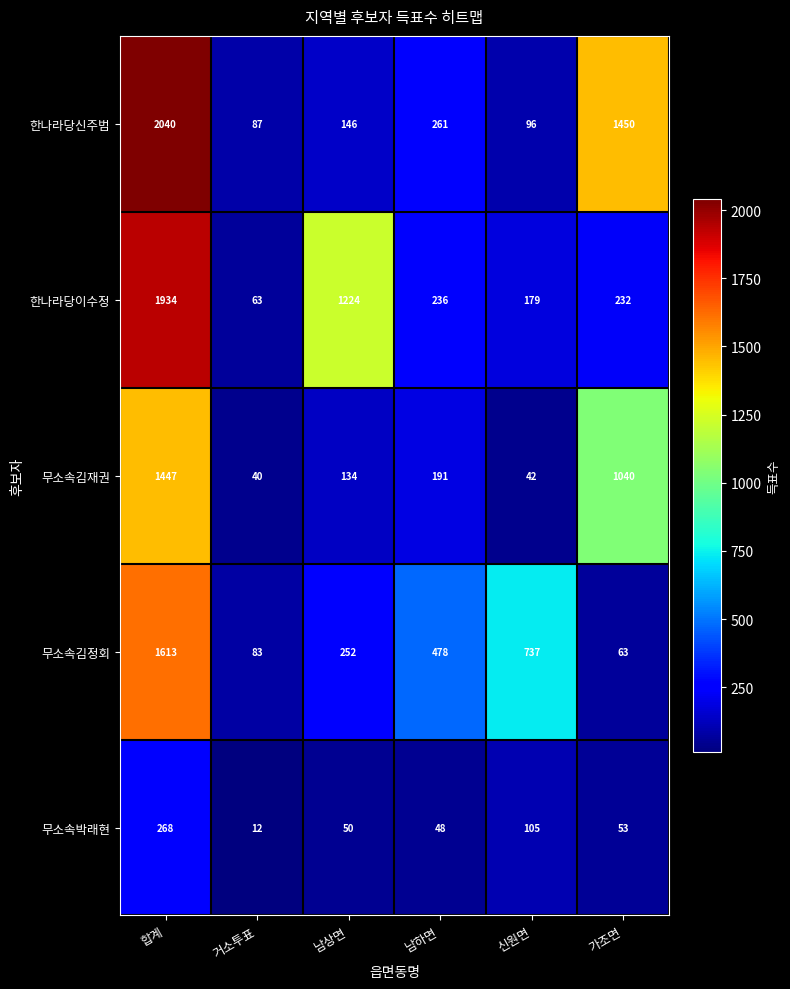

What is the total value across all series at 신원면?

1159